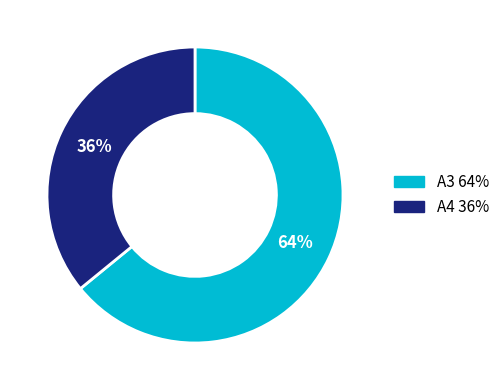

Count the number of slices in the pie.

2